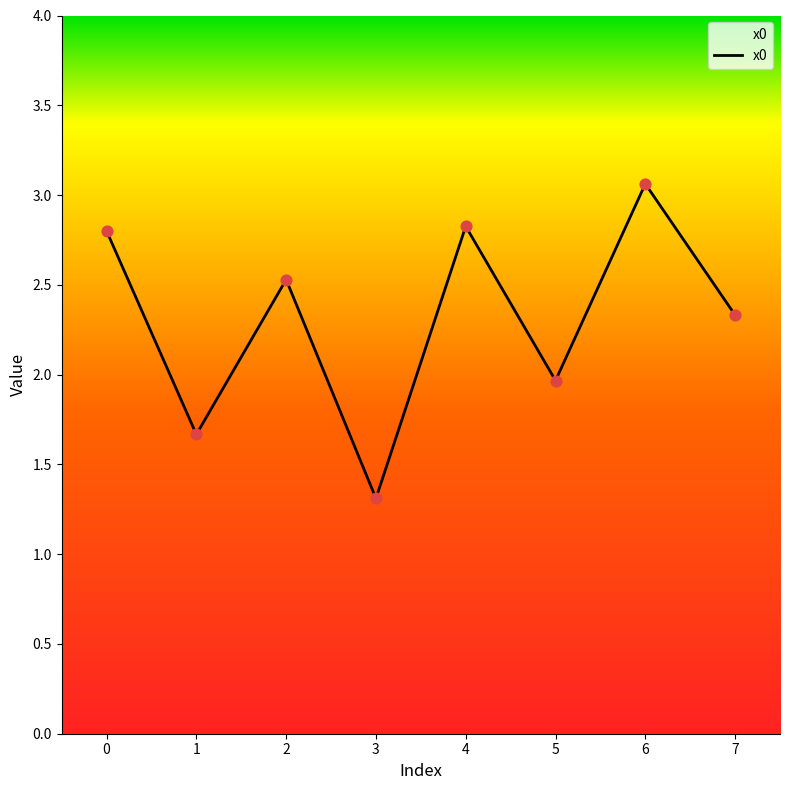

Approximately how many times larger is the value at 3 compared to 7?

0.6